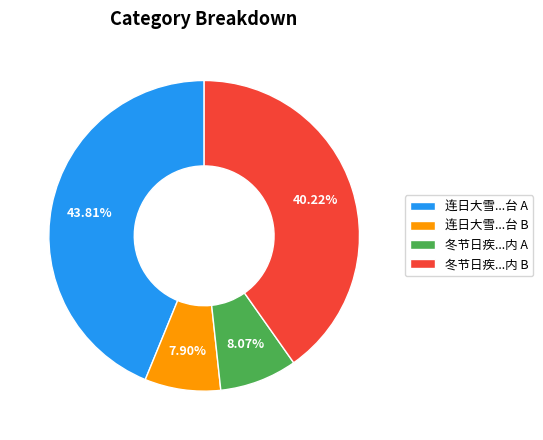

Does 冬节日疾...内 A represent more than half of the total?

No